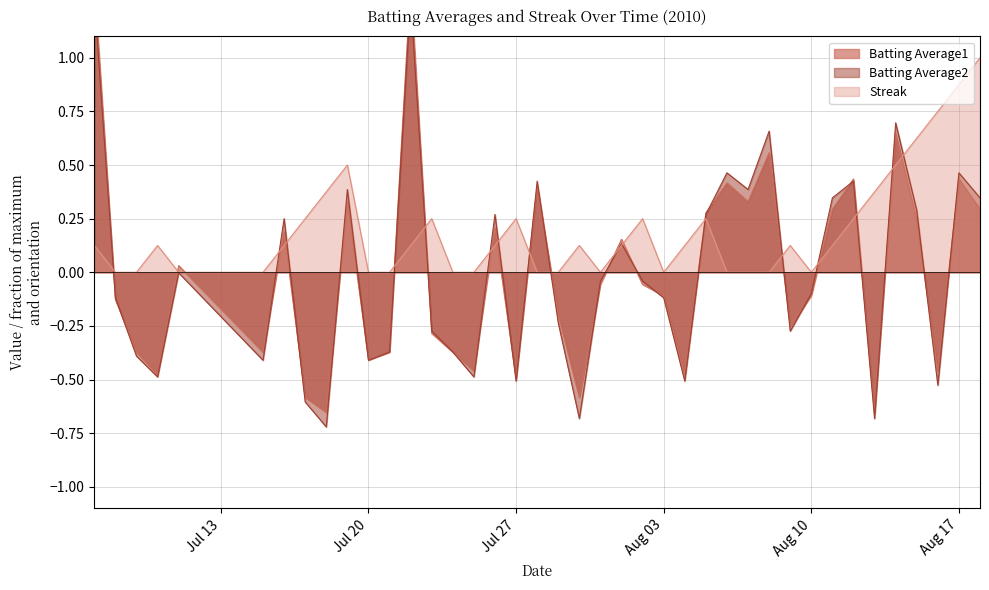

At how many categories does at least one series exceed 0?

29